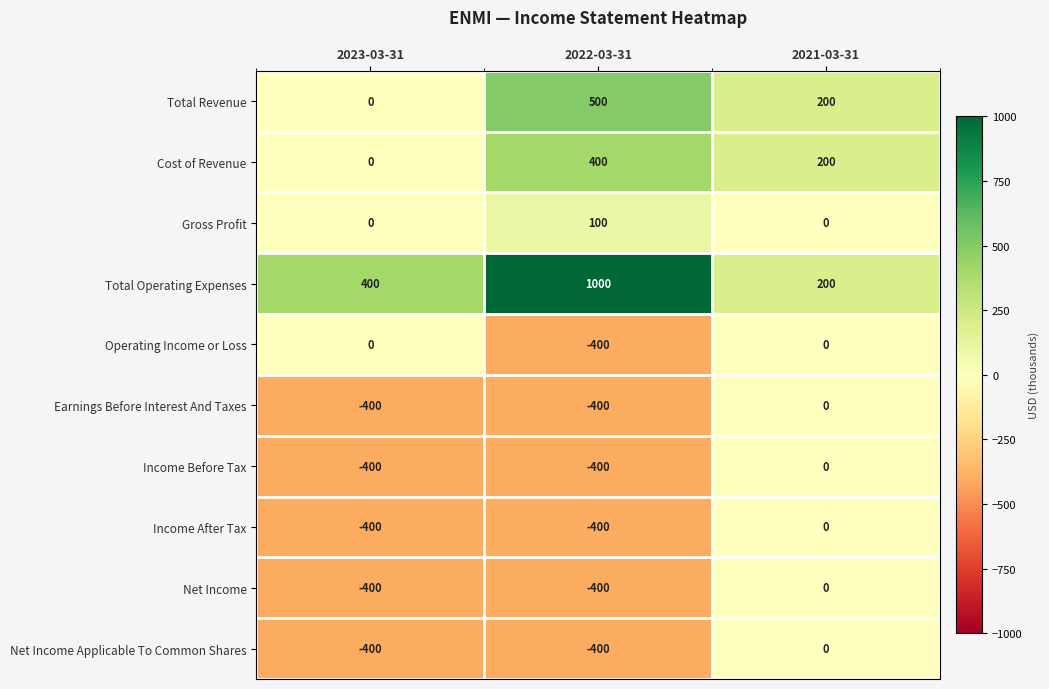

At which category is the sum across all series the highest?

2021-03-31